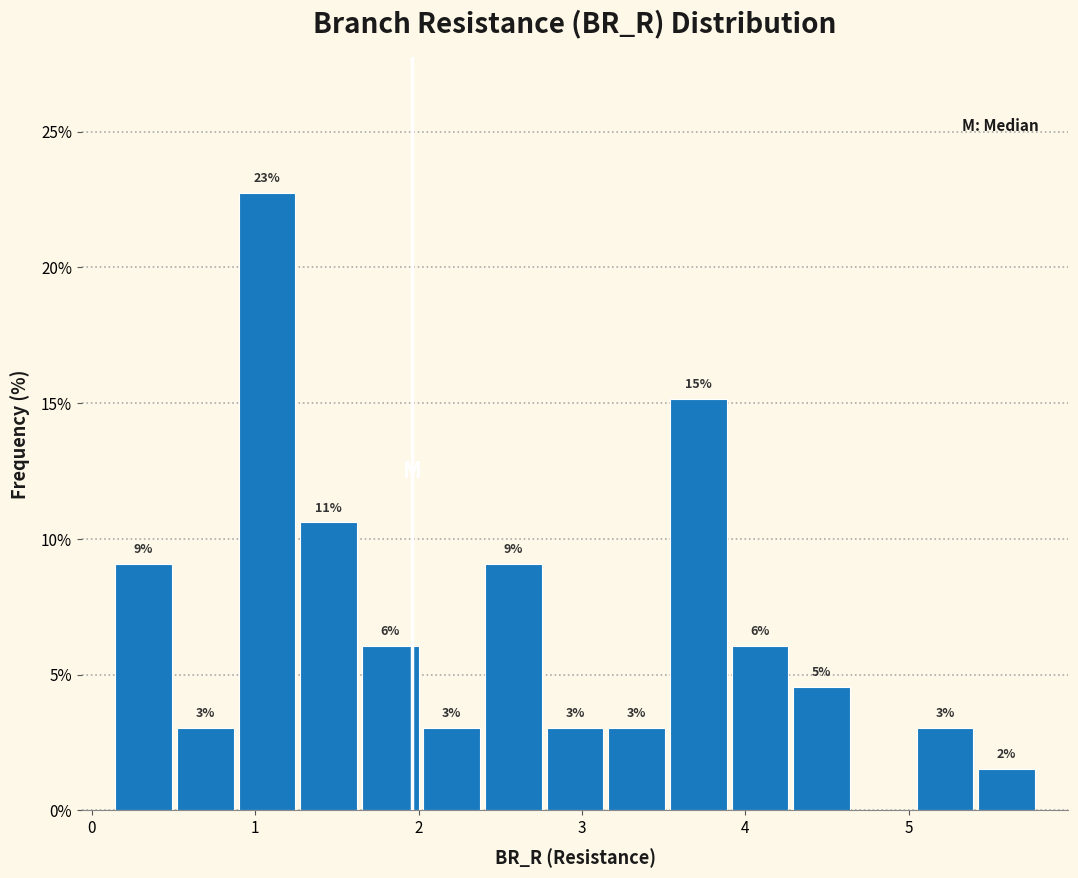

Read against the x-axis, roughly where is the centre of the tallest bar?

1.1